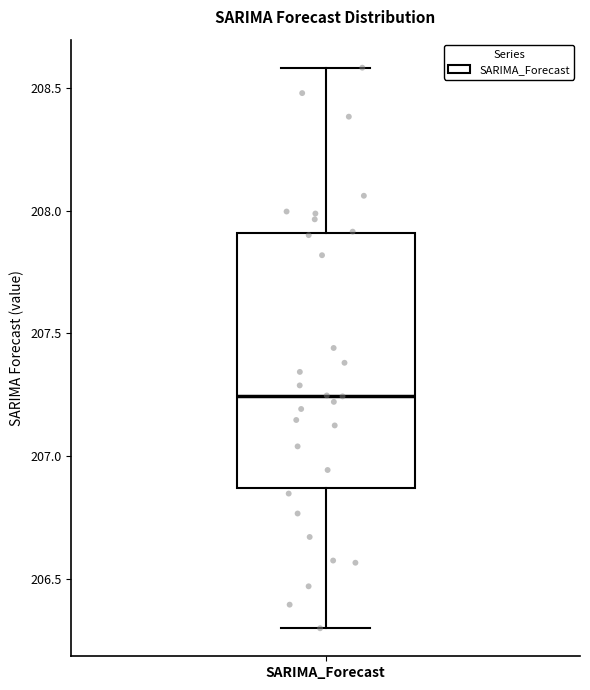

Transcribe this box plot: give where the median line is, the range the box spans, and where the two whiskers end, as read against the y-axis. The values are not printed on the chart, so give them approximately, as read against the axis.

median 207.25, box 206.85 to 207.90, whiskers 206.30 to 208.60